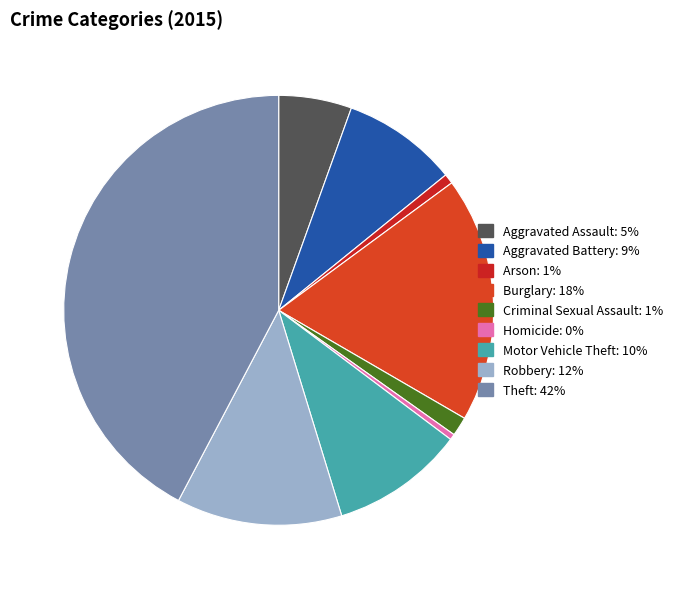

Combined, what portion of the pie is Motor Vehicle Theft and Burglary?

28.5%